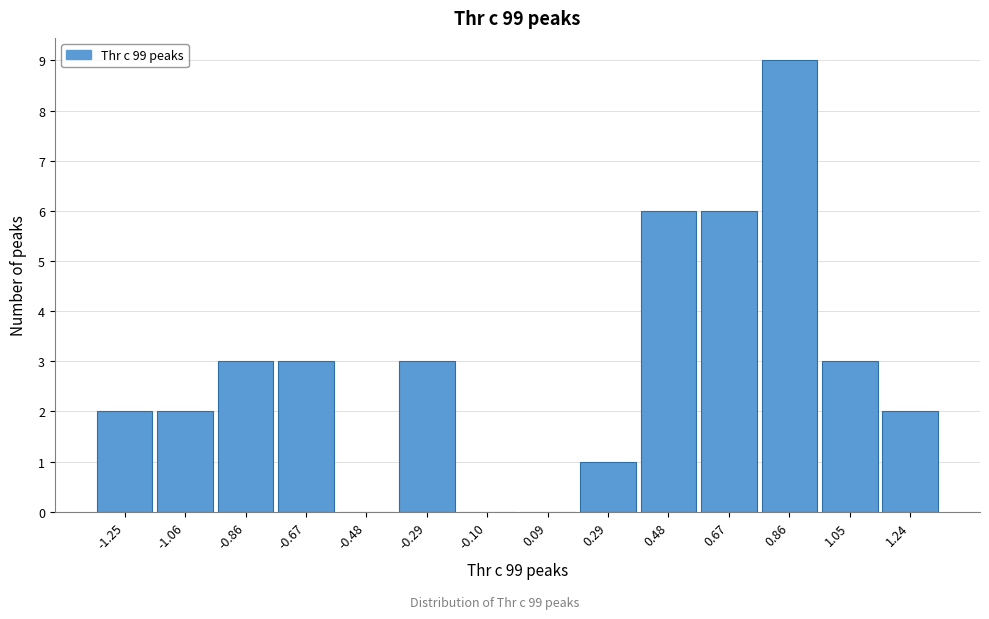

Reading left to right, transcribe this chart: for each bar, give the range it covers on the x-axis and its height. Neither the bar edges nor the heights are printed on the chart, so give them approximately, as read against the axes.

-1.34 to -1.16: 2
-1.16 to -0.96: 2
-0.96 to -0.76: 3
-0.76 to -0.58: 3
-0.58 to -0.38: 0
-0.38 to -0.20: 3
-0.20 to 0.00: 0
0.00 to 0.18: 0
0.18 to 0.38: 1
0.38 to 0.58: 6
0.58 to 0.76: 6
0.76 to 0.96: 9
0.96 to 1.14: 3
1.14 to 1.34: 2